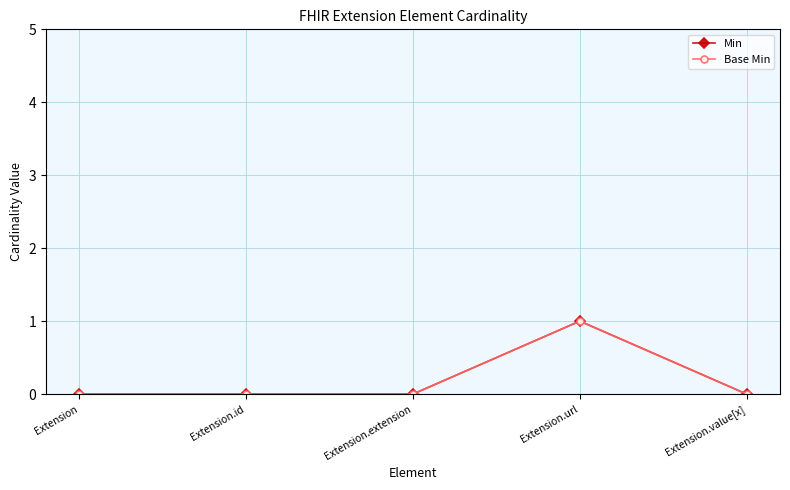

Which series has the widest spread of values?

Min